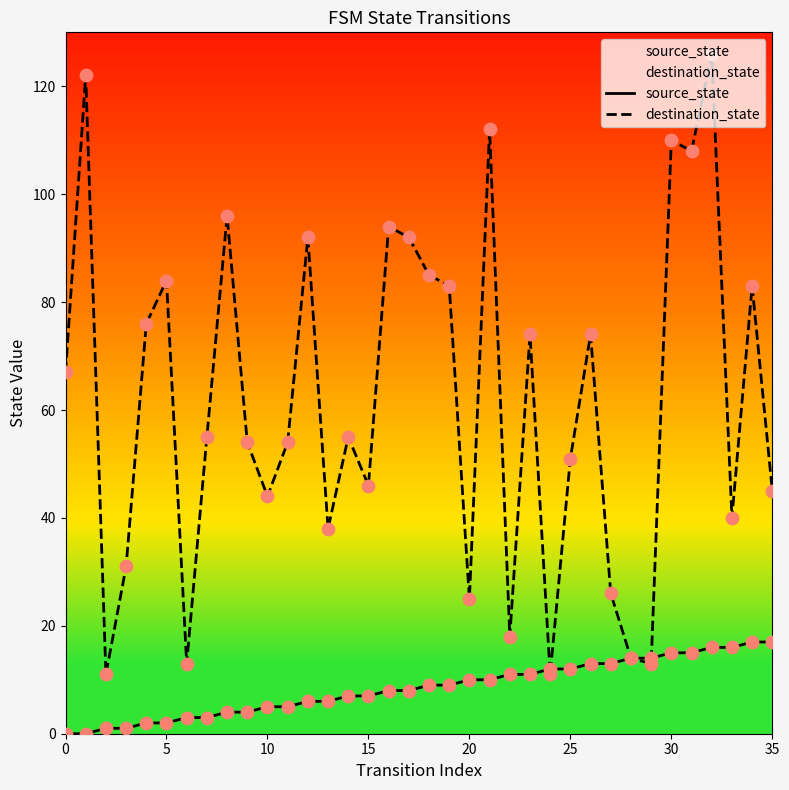

Which series has the largest total across all categories?

destination_state